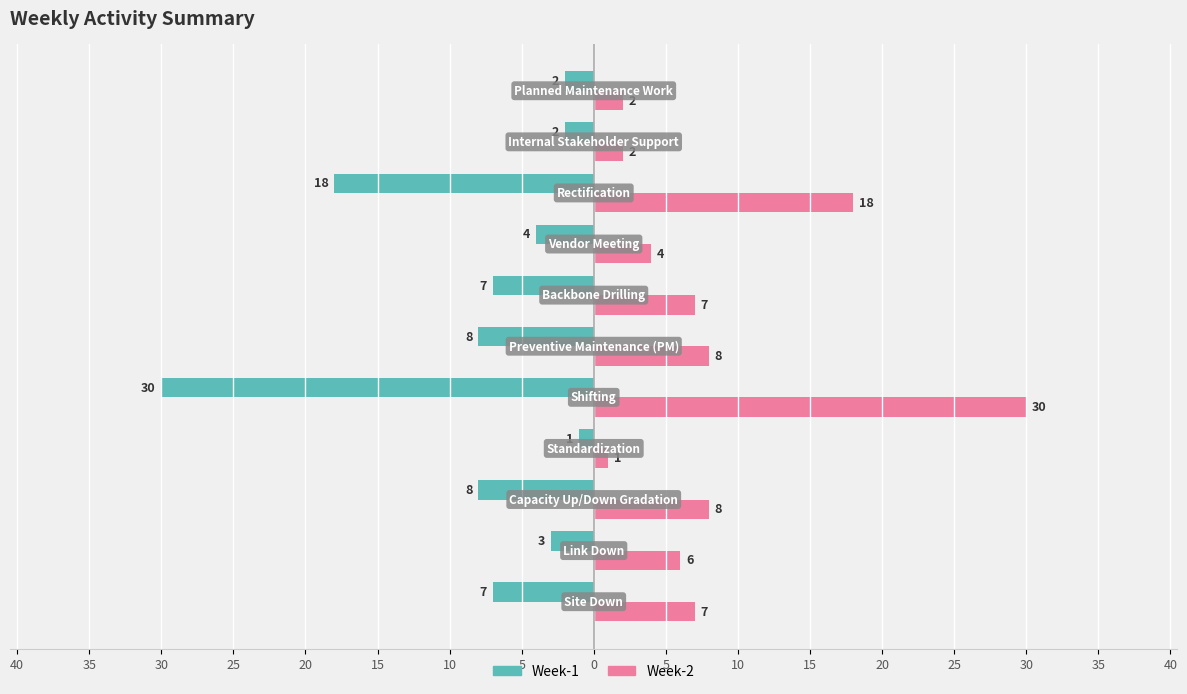

What are all the series names shown in the legend?

Week-1, Week-2